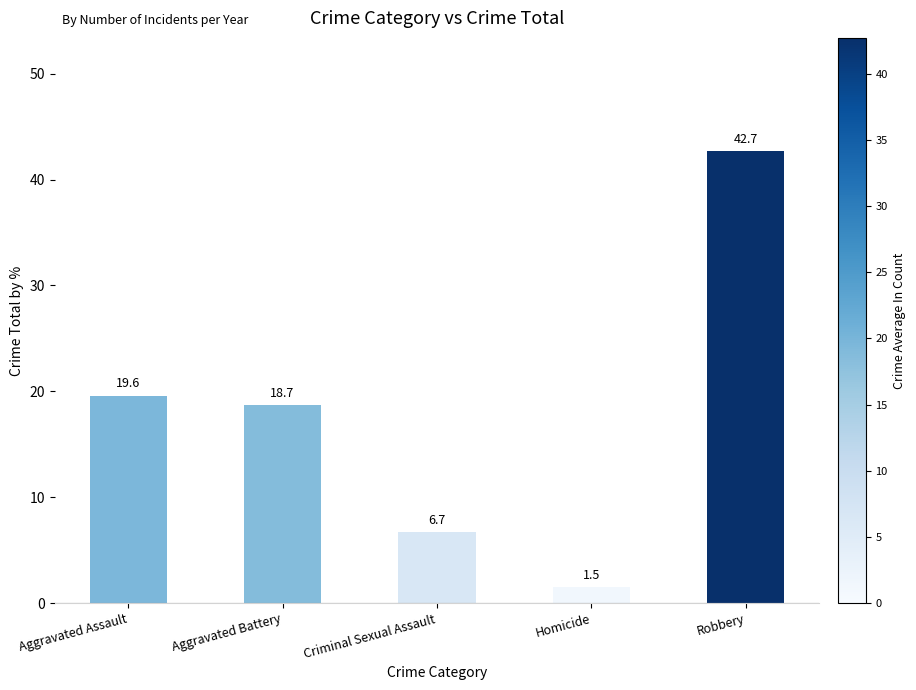

How many bars are there in total?

5